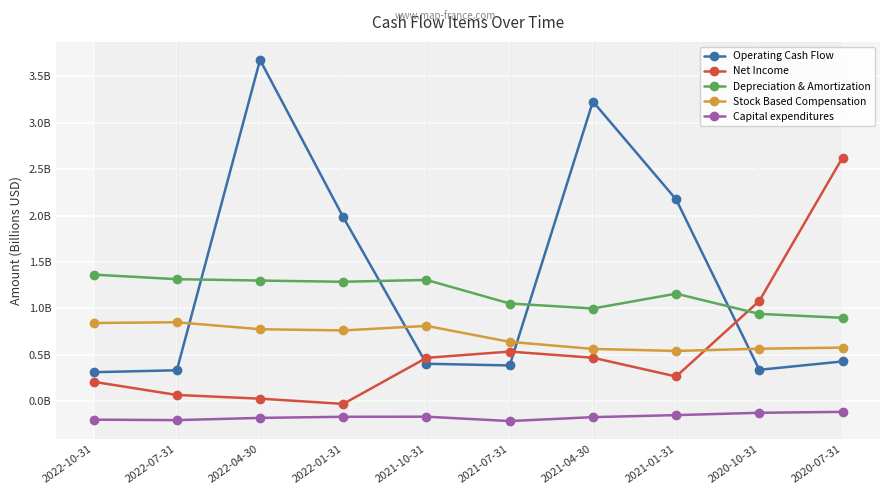

Reading right to left, list all the values displayed in this chart.

Operating Cash Flow: 0.4	0.3	2.2	3.2	0.4	0.4	2.0	3.7	0.3	0.3
Net Income: 2.6	1.1	0.3	0.5	0.5	0.5	-0.0	0.0	0.1	0.2
Depreciation & Amortization: 0.9	0.9	1.2	1.0	1.1	1.3	1.3	1.3	1.3	1.4
Stock Based Compensation: 0.6	0.6	0.5	0.6	0.6	0.8	0.8	0.8	0.9	0.8
Capital expenditures: -0.1	-0.1	-0.1	-0.2	-0.2	-0.2	-0.2	-0.2	-0.2	-0.2